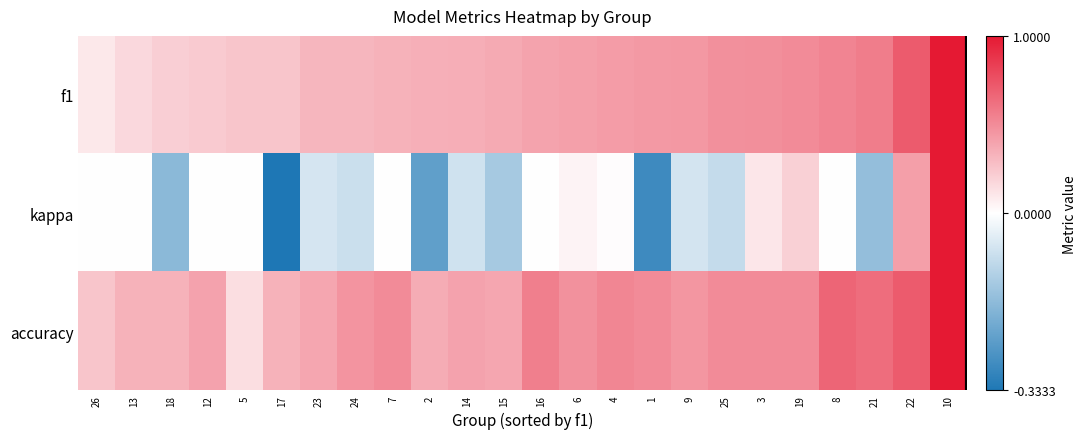

Reading right to left, what are all the values shown in this chart?

f1: 10=1.0	22=0.7	21=0.6	8=0.5	19=0.5	3=0.5	25=0.5	9=0.4	1=0.4	4=0.4	6=0.4	16=0.4	15=0.4	14=0.3	2=0.3	7=0.3	24=0.3	23=0.3	17=0.2	5=0.2	12=0.2	18=0.2	13=0.2	26=0.1
kappa: 10=1.0	22=0.4	21=-0.2	8=0.0	19=0.2	3=0.1	25=-0.1	9=-0.1	1=-0.3	4=0.0	6=0.1	16=0.0	15=-0.1	14=-0.1	2=-0.2	7=0.0	24=-0.1	23=-0.1	17=-0.3	5=0.0	12=0.0	18=-0.2	13=0.0	26=0.0
accuracy: 10=1.0	22=0.7	21=0.6	8=0.7	19=0.5	3=0.5	25=0.5	9=0.5	1=0.5	4=0.5	6=0.5	16=0.6	15=0.4	14=0.4	2=0.4	7=0.5	24=0.5	23=0.4	17=0.3	5=0.1	12=0.4	18=0.3	13=0.3	26=0.2